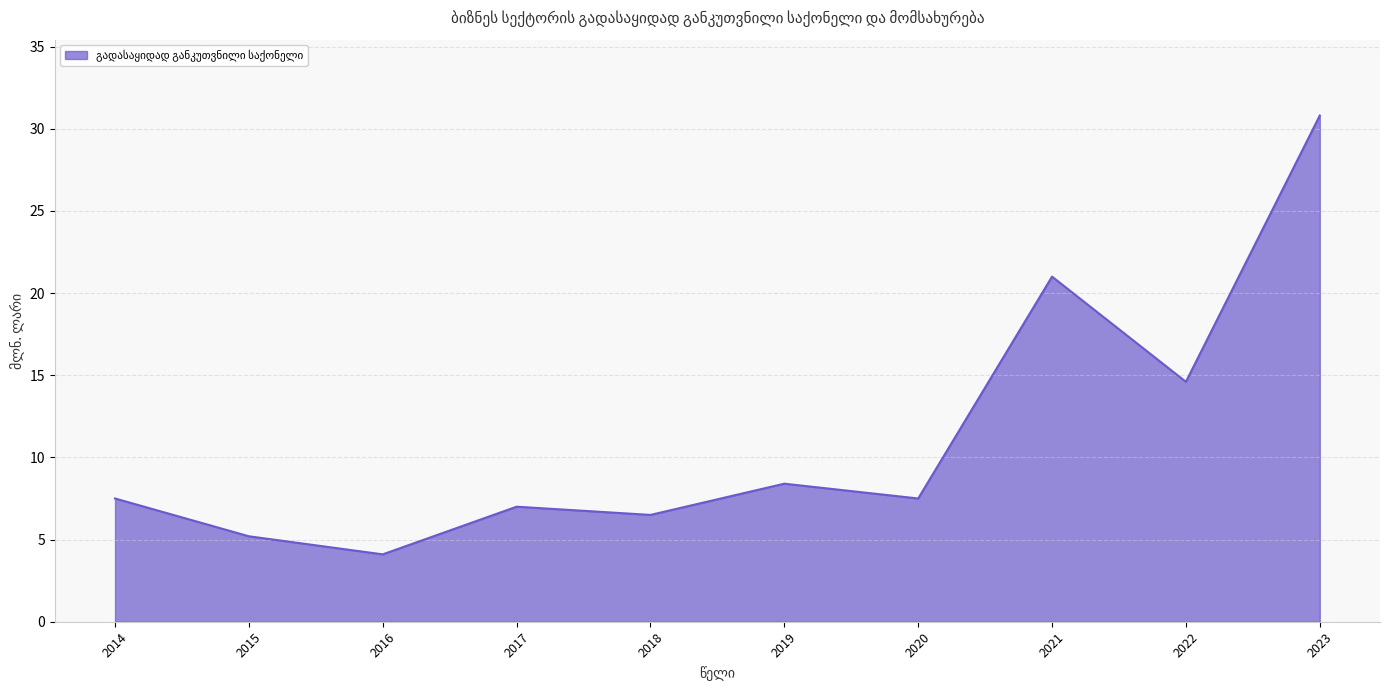

What is the difference between the values at 2023 and 2022?

16.2